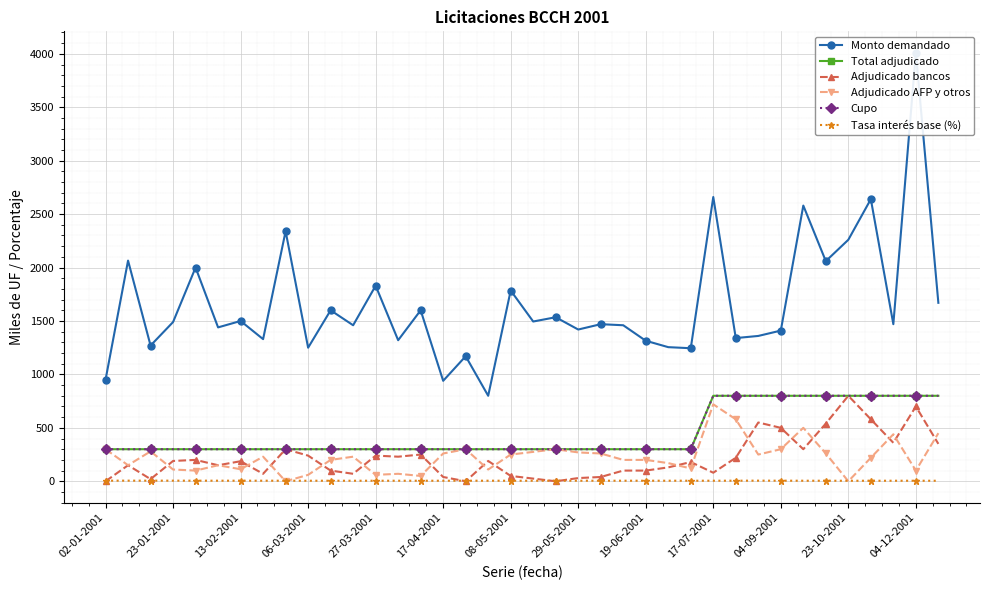

Which series has the largest total across all categories?

Monto demandado